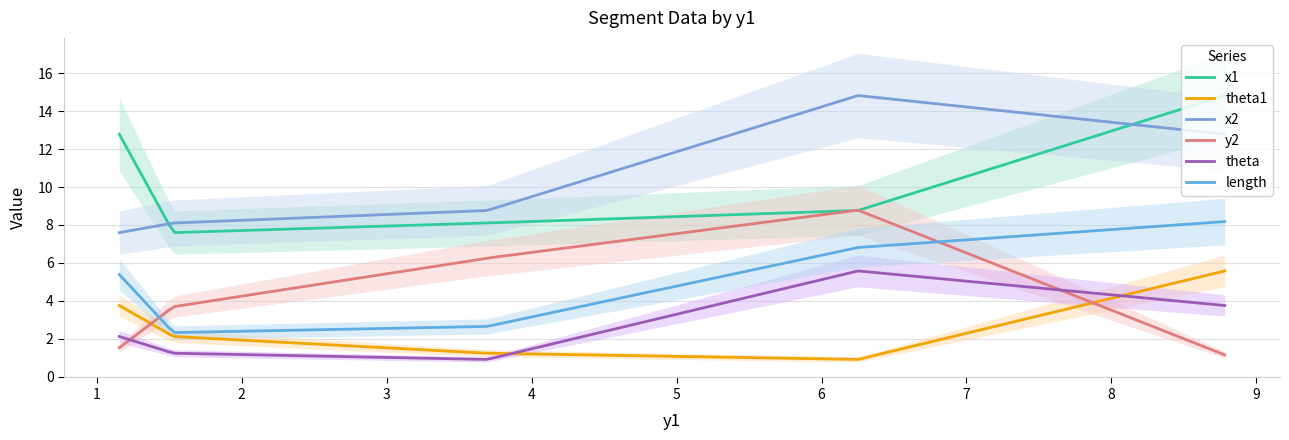

What is the value of the theta point at the 4th from the left?

5.6